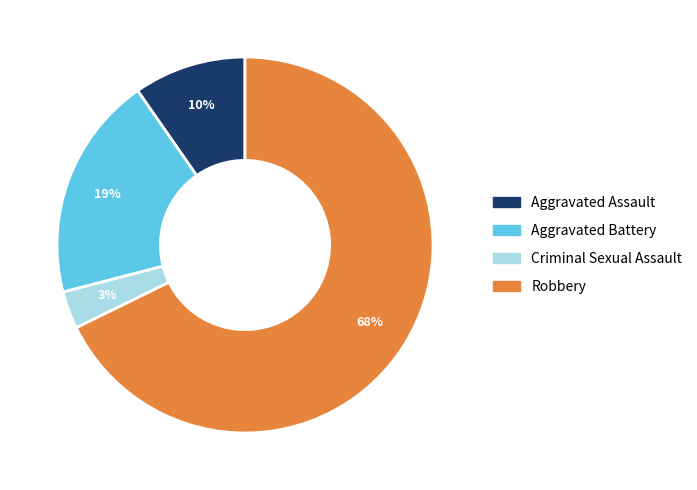

To the nearest percent, what is the average slice percentage?

25%